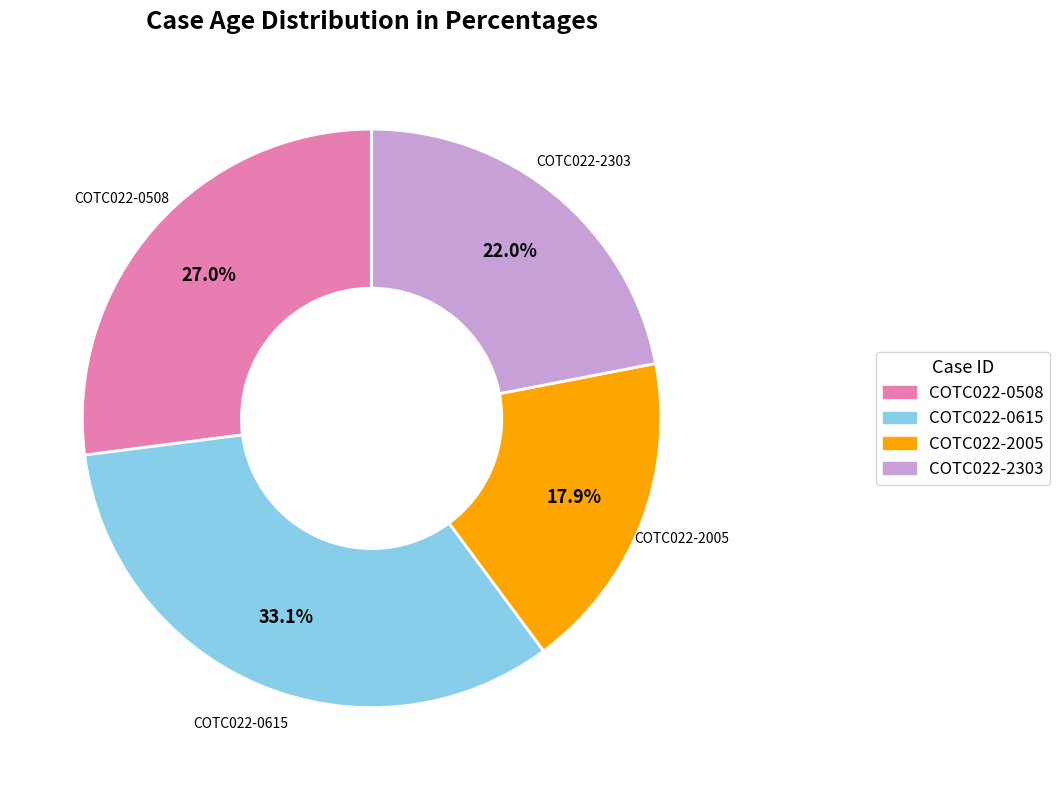

True or false: COTC022-2303 accounts for 10% of the total.

False